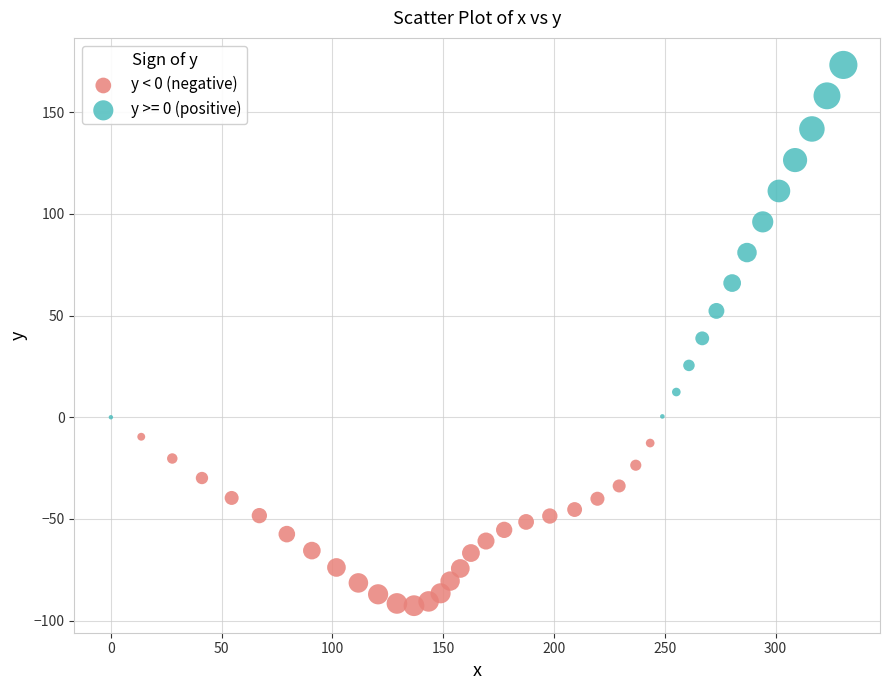

Which series contains the lowest Y value?

y < 0 (negative)